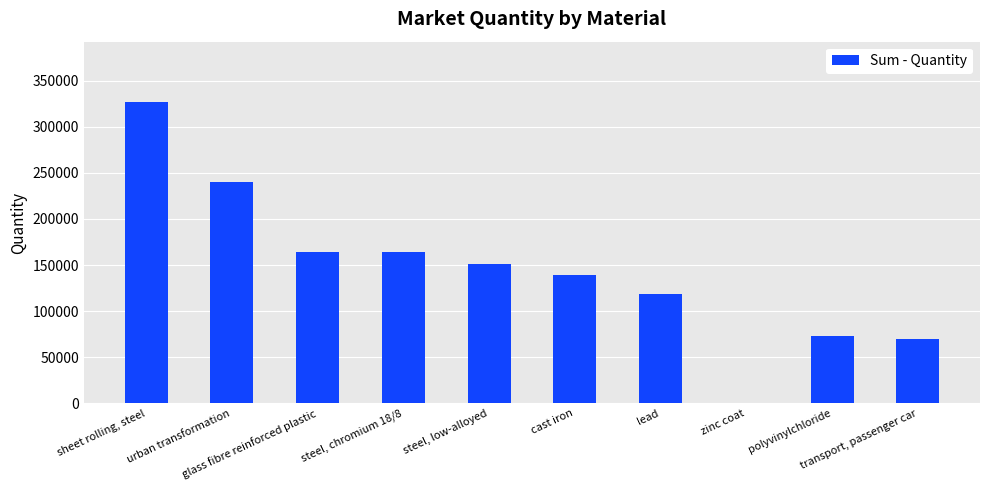

What is the greatest value displayed?

326995.1